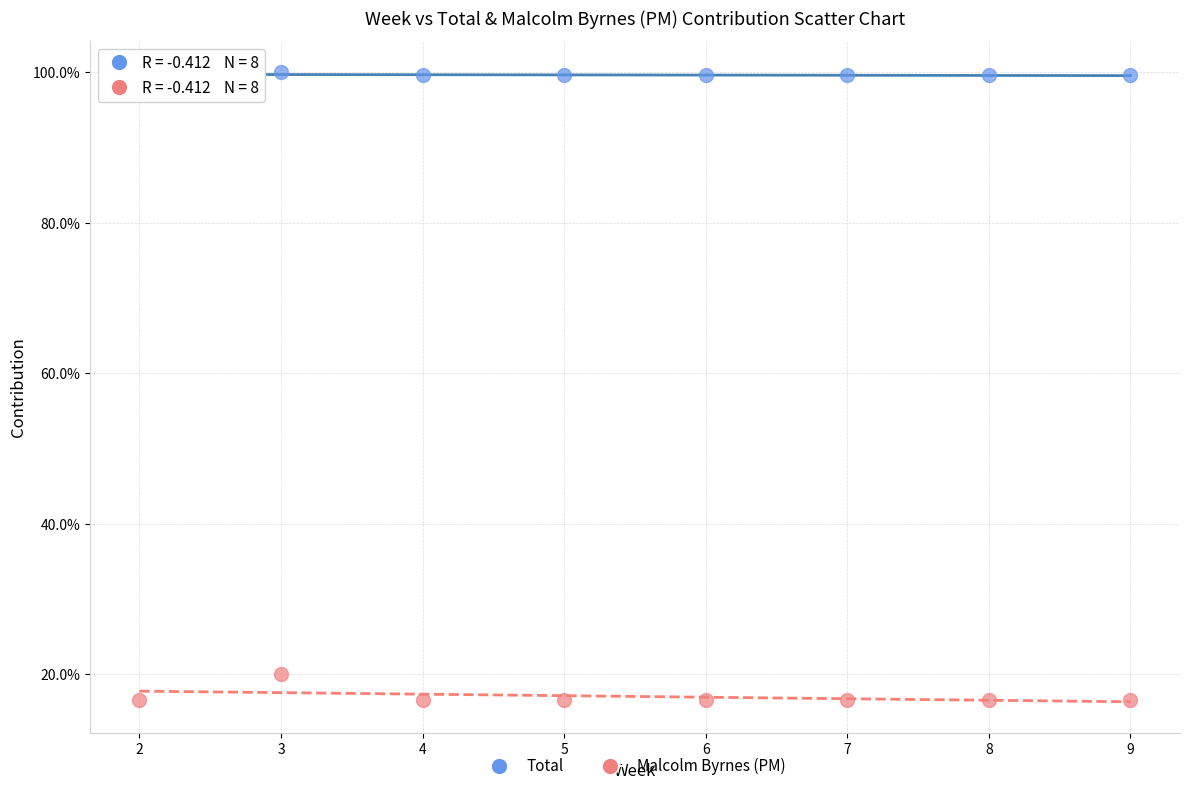

Which series contains the highest Y value?

Total